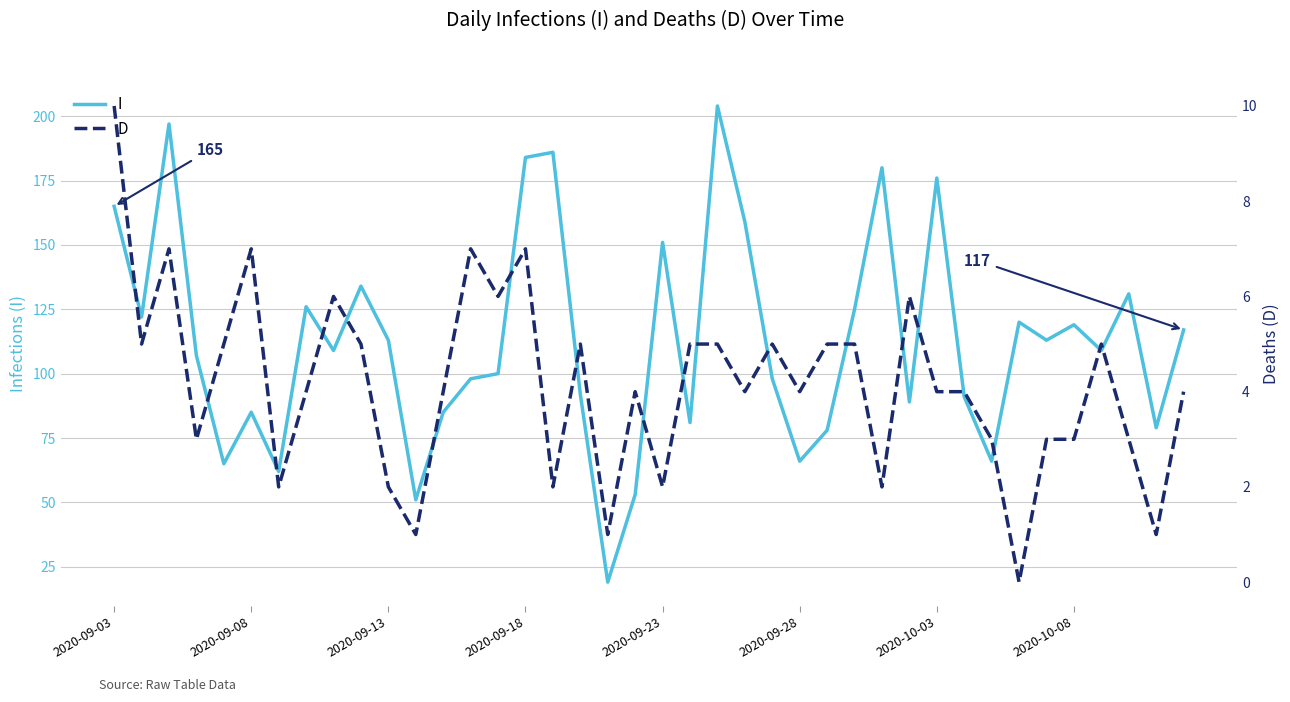

Which category has the highest value in the D series?

2020-09-03